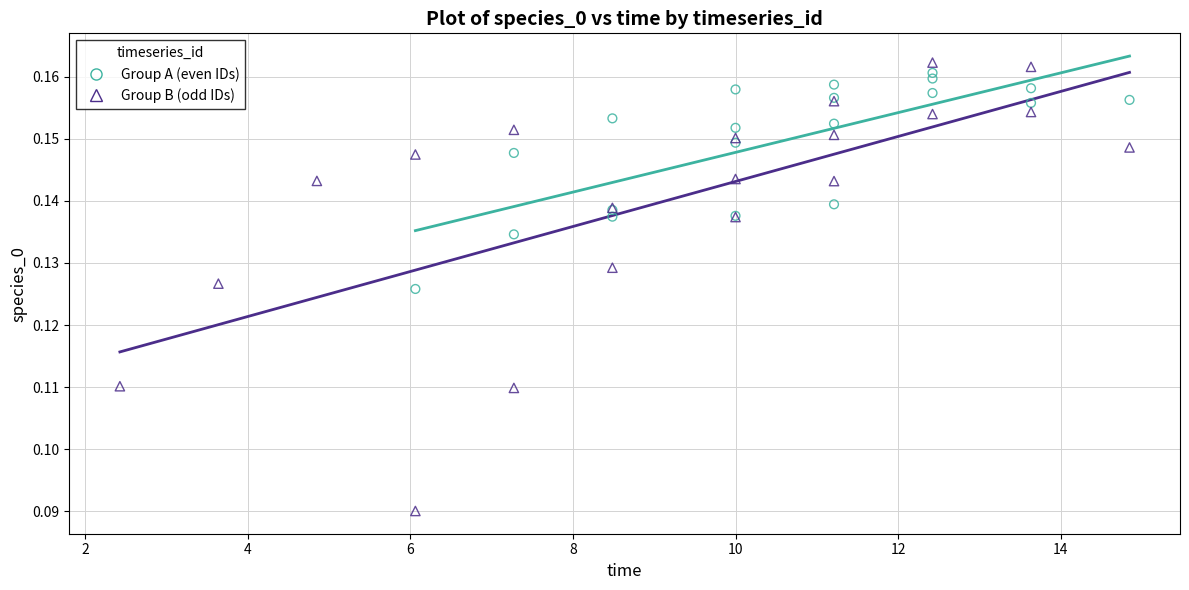

Which series has the widest spread of Y values?

Group B (odd IDs)